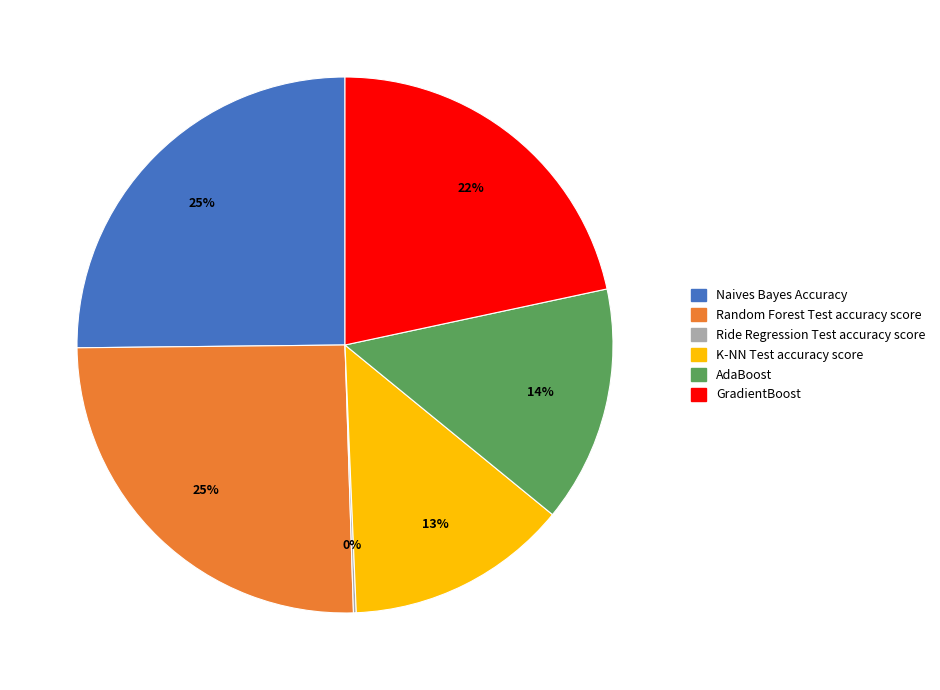

Is the sum of K-NN Test accuracy score and Naives Bayes Accuracy greater than half?

No